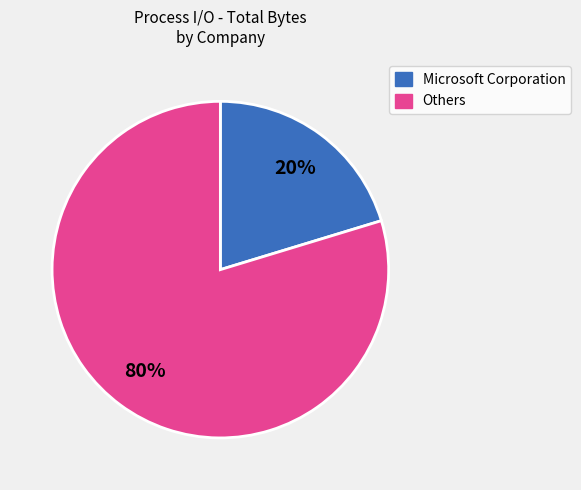

To the nearest percent, what is the average slice percentage?

50%